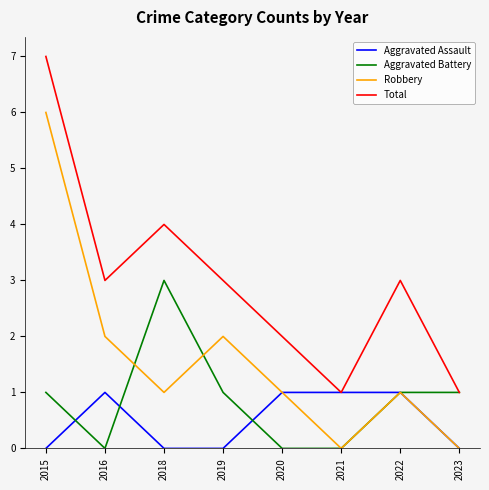

What is the sum of all Total values?

24